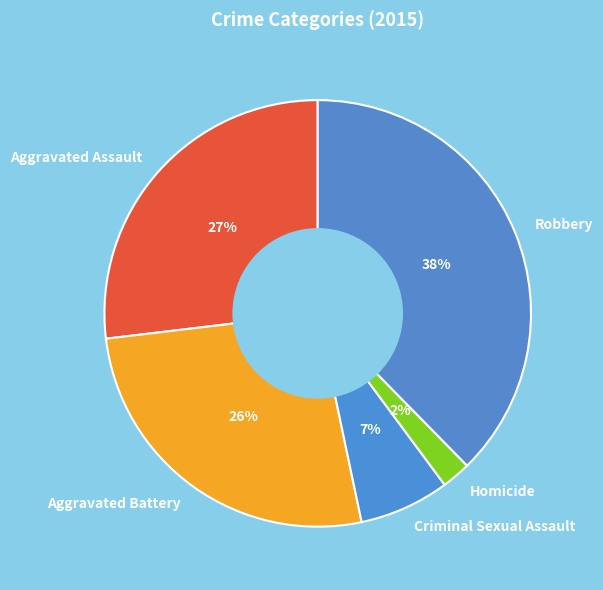

The Aggravated Assault slice represents 14% of the pie. True or false?

False